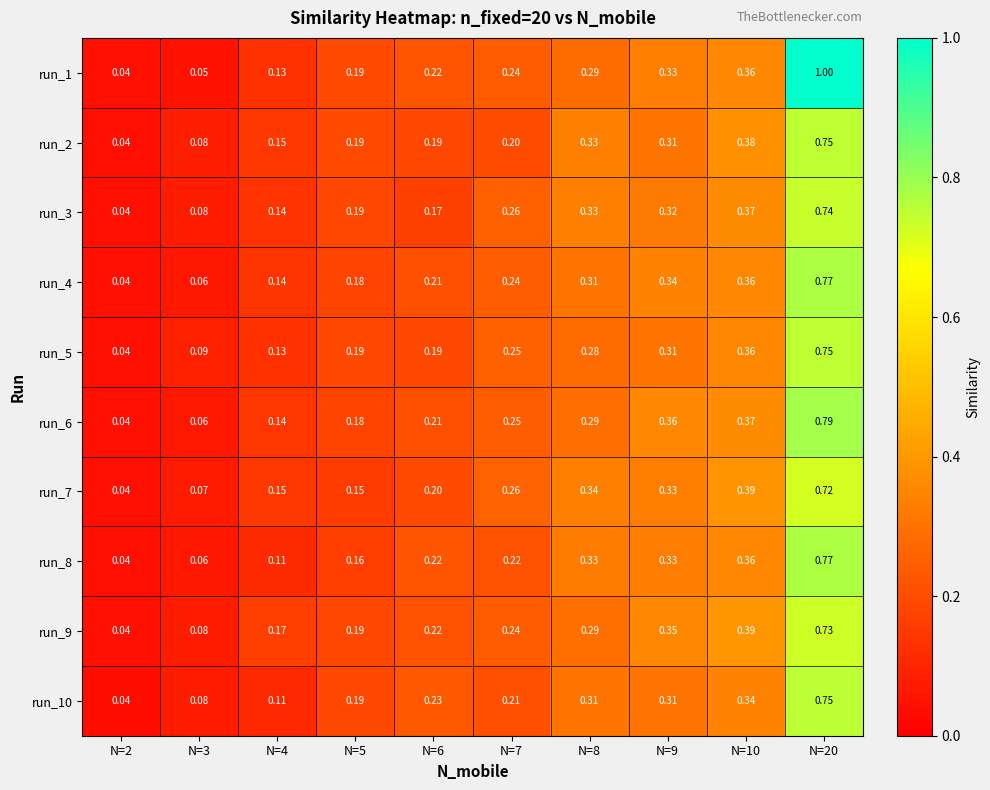

Is the value of run_8 at N=10 greater than the value of run_5 at N=4?

Yes